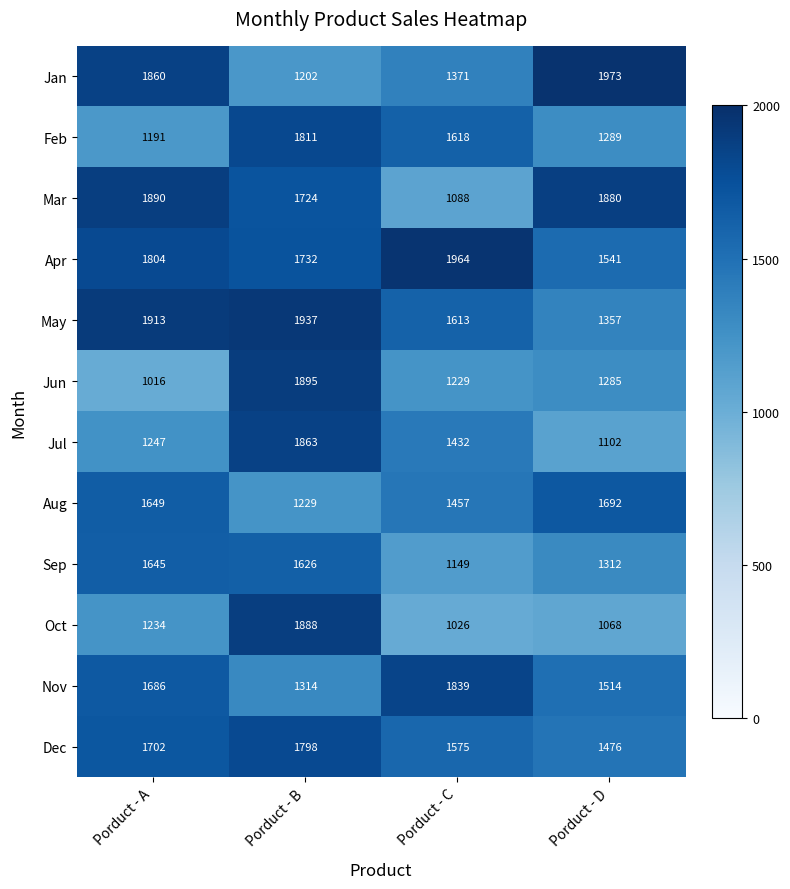

At how many categories does at least one series exceed 1587?

4